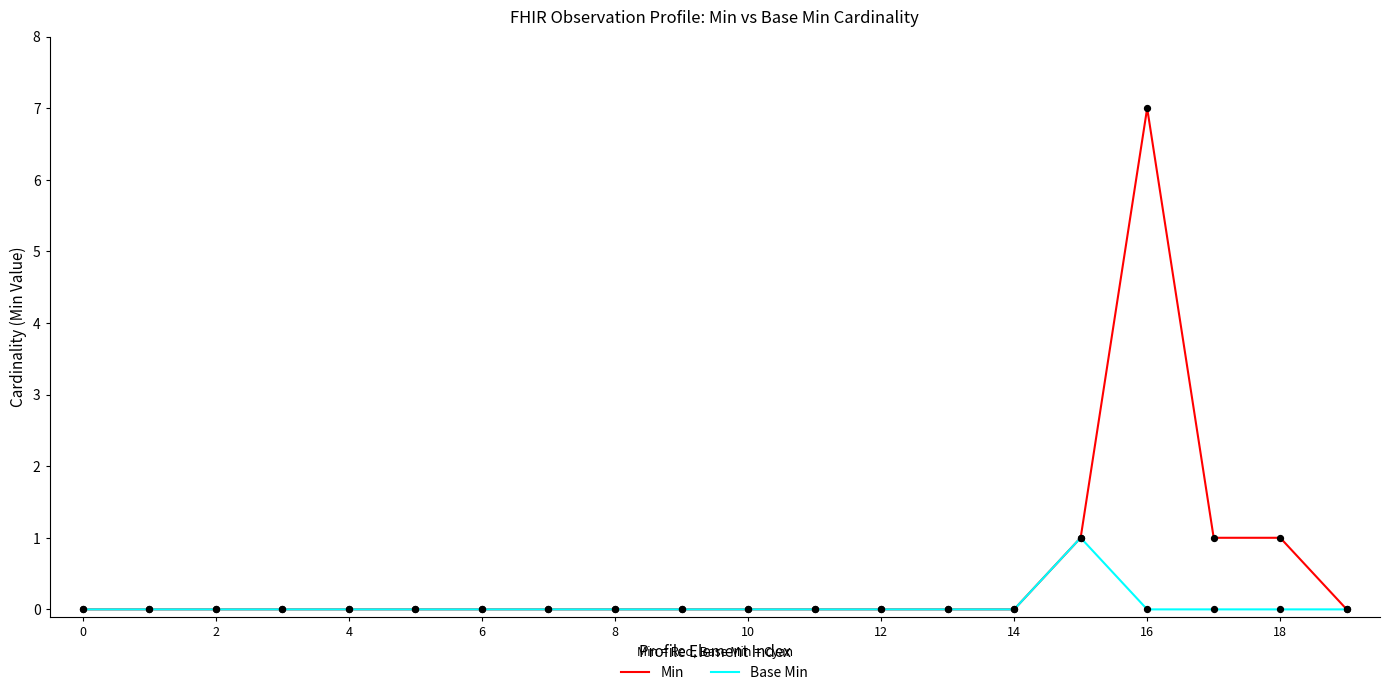

At how many categories does at least one series exceed 4?

1